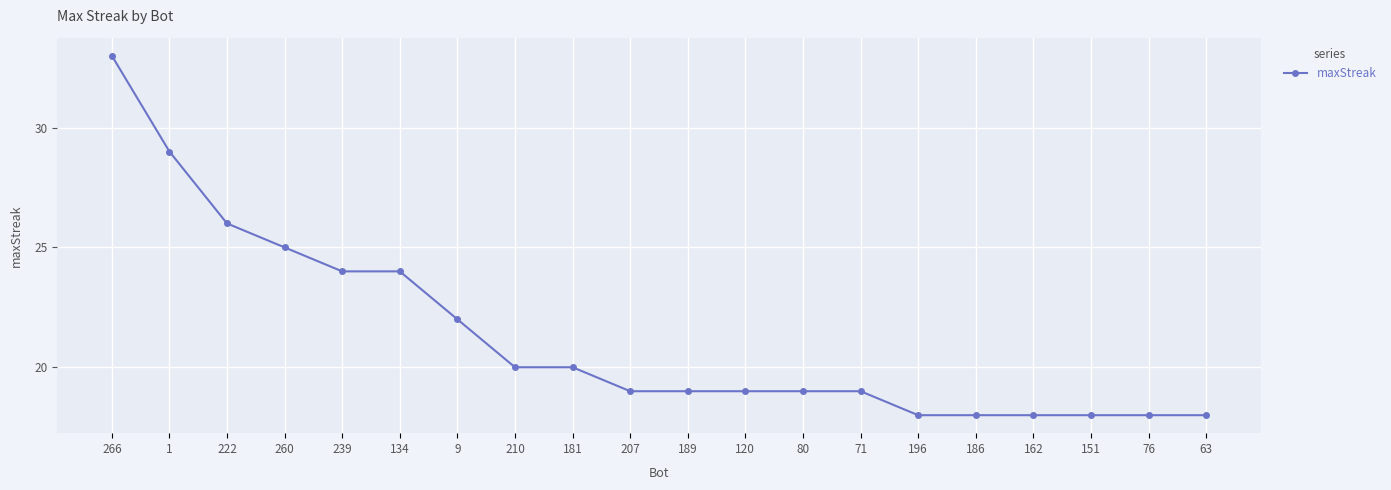

What is the greatest value displayed?

33